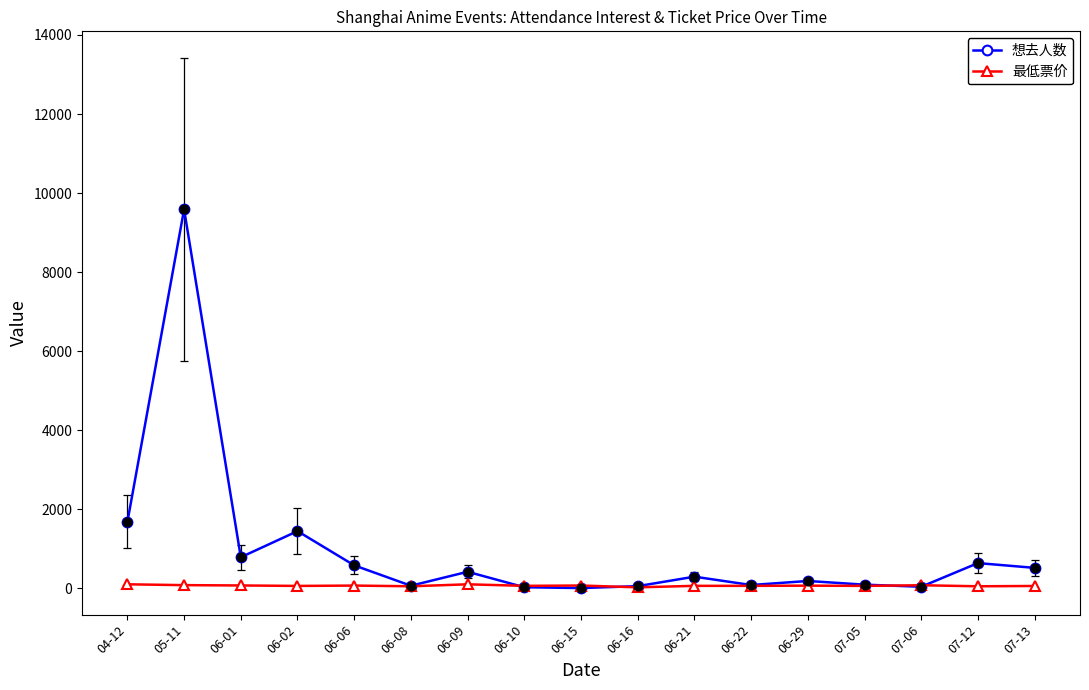

Which series changed the most between 05-11 and 06-10?

想去人数